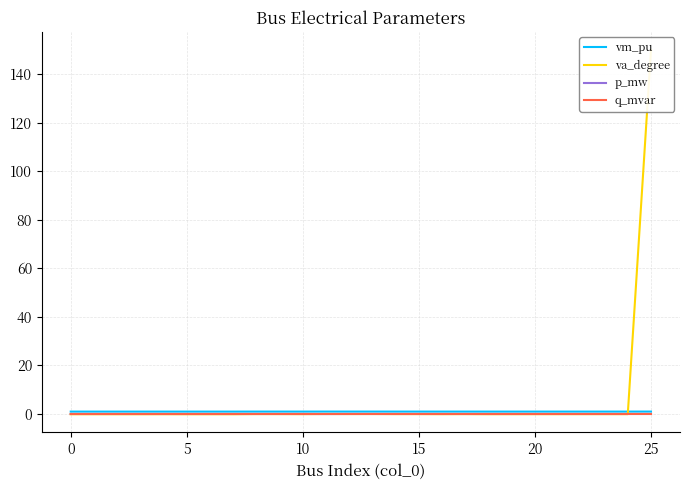

Reading left to right, list all the values displayed in this chart.

vm_pu: 1.0	1.0	1.0	1.0	1.0	1.0	1.0	1.0	1.0	1.0	1.0	1.0	1.0	1.0	1.0	1.0	1.0	1.0	1.0	1.0	1.0	1.0	1.0	1.0	1.0	1.0
va_degree: -0.1	-0.1	-0.1	-0.1	-0.1	-0.1	-0.1	-0.1	-0.0	-0.0	-0.1	0.0	-0.0	-0.0	-0.0	-0.0	-0.1	-0.0	-0.1	-0.1	-0.1	-0.1	-0.1	-0.1	-0.1	150.0
p_mw: 0.0	0.0	0.0	0.0	0.0	0.0	0.0	0.0	0.0	0.0	0.0	-0.0	0.0	0.0	0.0	0.0	0.0	0.0	0.0	0.0	0.0	0.0	0.0	0.0	0.0	0.0
q_mvar: 0.0	0.0	0.0	0.0	0.0	0.0	0.0	0.0	0.0	0.0	0.0	-0.0	0.0	0.0	0.0	0.0	0.0	0.0	0.0	0.0	0.0	0.0	0.0	0.0	0.0	0.0